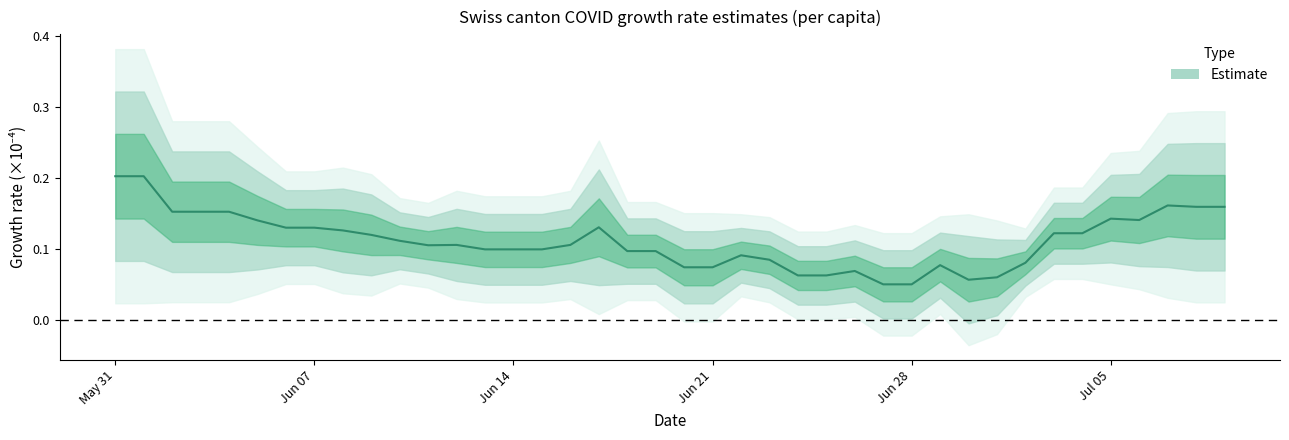

Reading right to left, list all the values displayed in this chart.

0.2	0.2	0.2	0.1	0.1	0.1	0.1	0.1	0.1	0.1	0.1	0.0	0.0	0.1	0.1	0.1	0.1	0.1	0.1	0.1	0.1	0.1	0.1	0.1	0.1	0.1	0.1	0.1	0.1	0.1	0.1	0.1	0.1	0.1	0.1	0.2	0.2	0.2	0.2	0.2